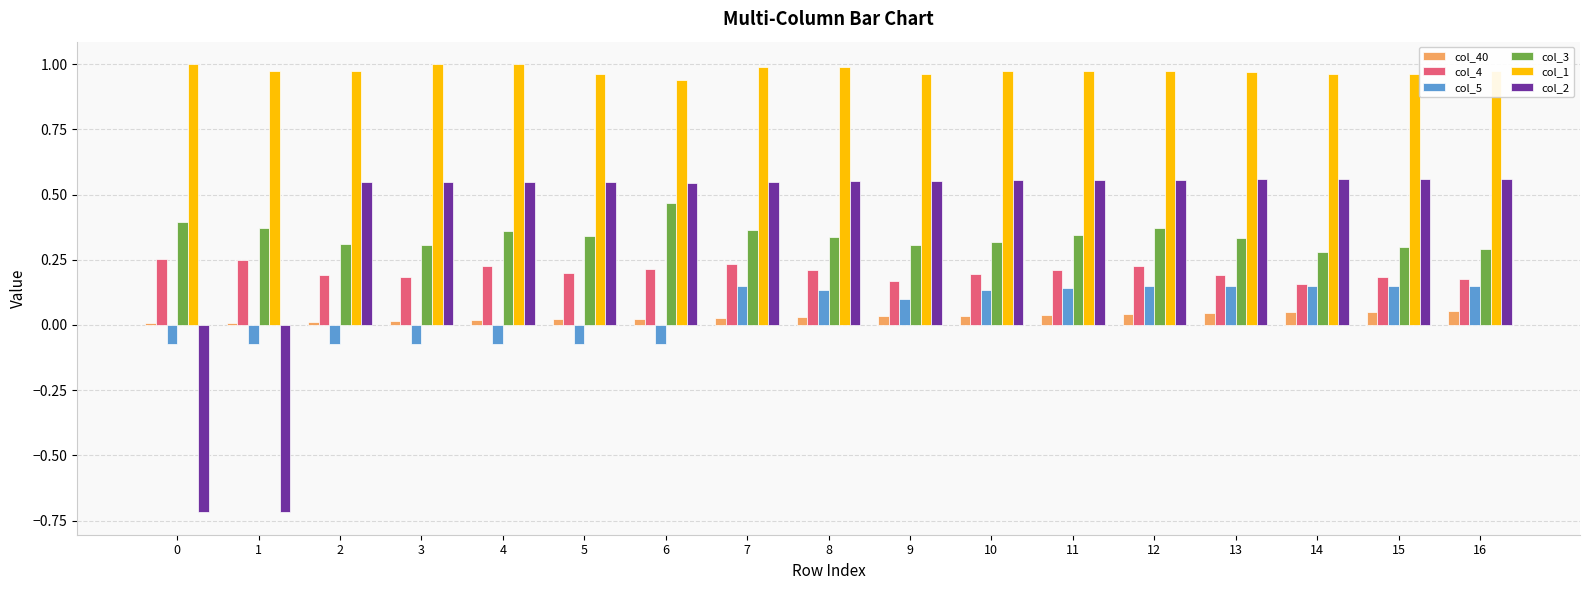

Which series has the largest range (max minus min)?

col_2